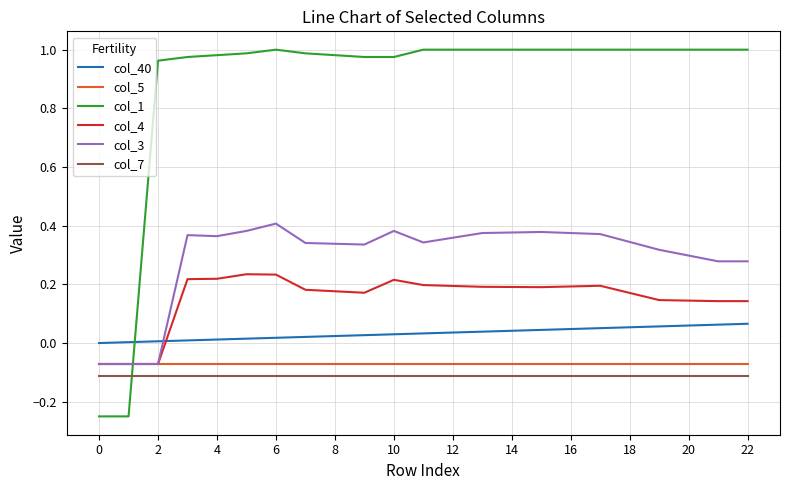

How many values in col_3 are above zero?

20